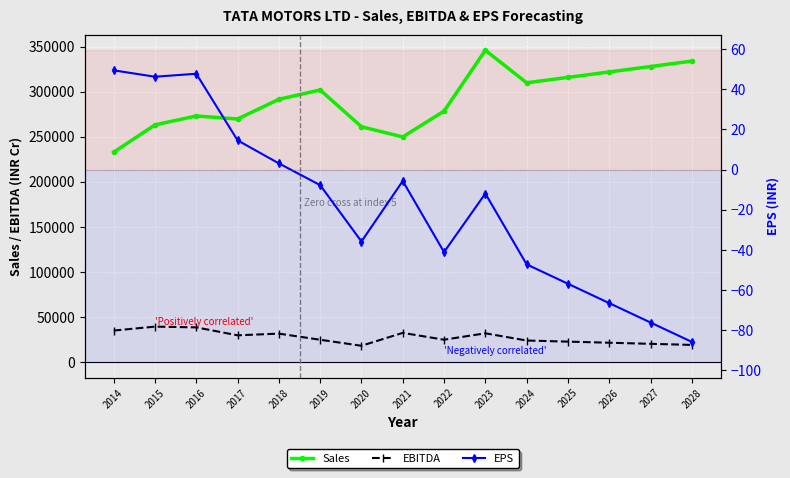

Which category has the lowest value across all series?

2028